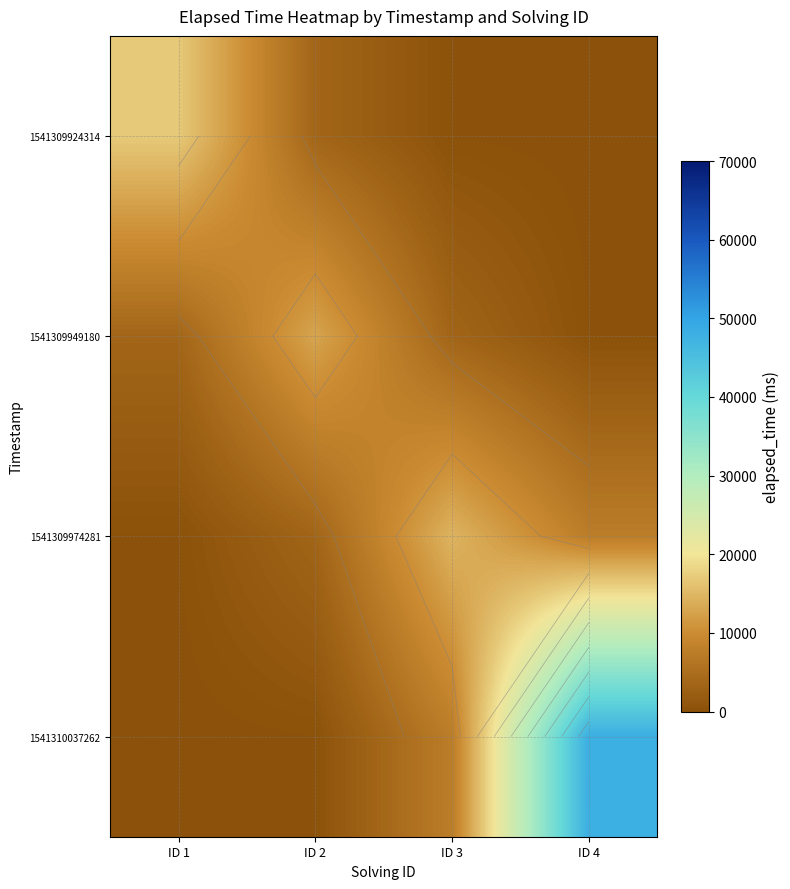

At which category does the chart reach its peak across all series?

ID 4